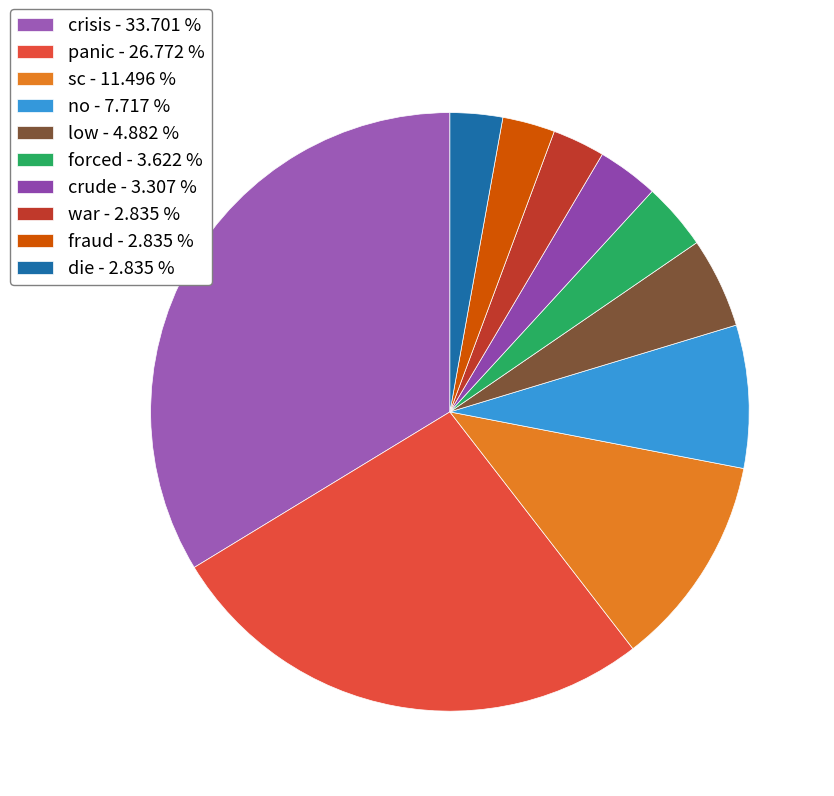

Does crisis represent more than half of the total?

No